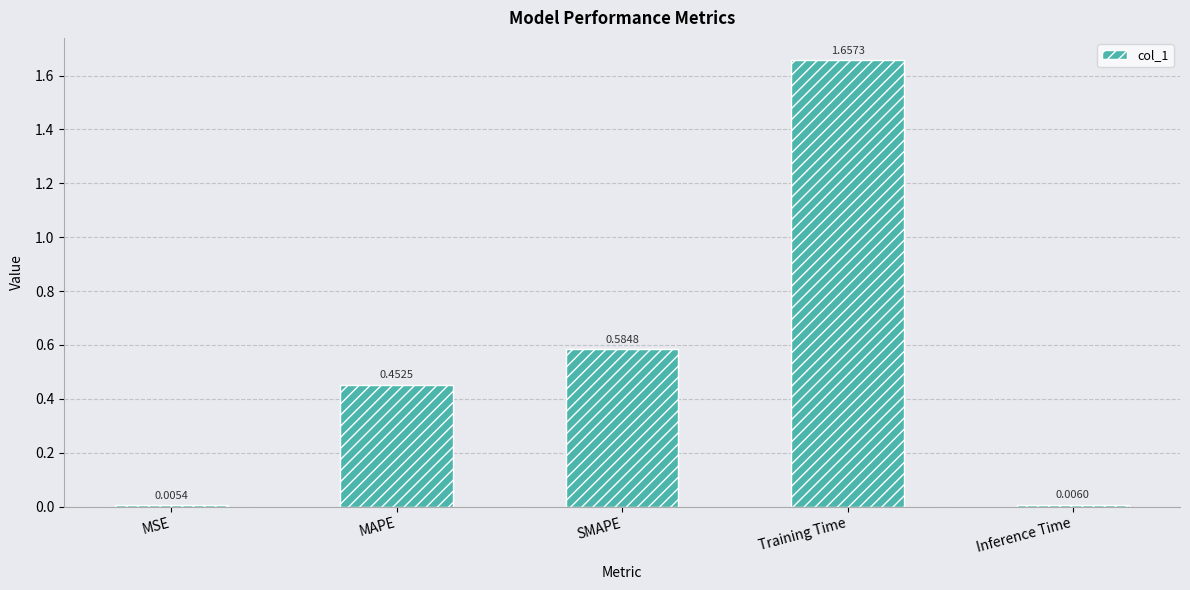

Which label corresponds to the largest value in the chart?

Training Time